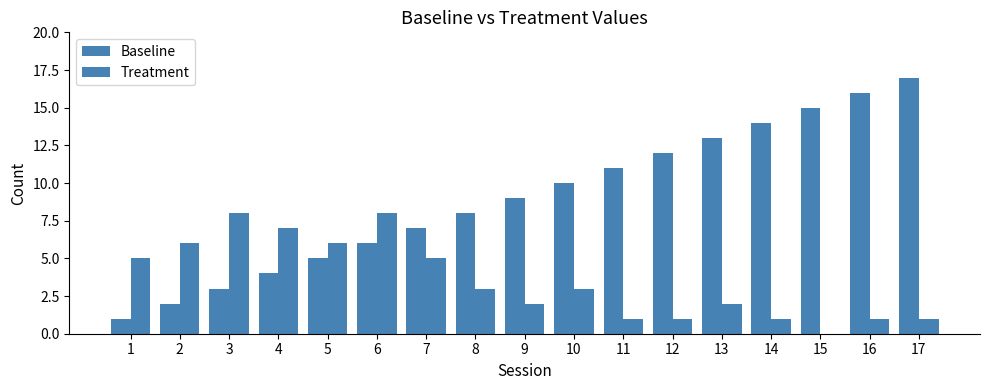

Count the number of categories in the chart.

17